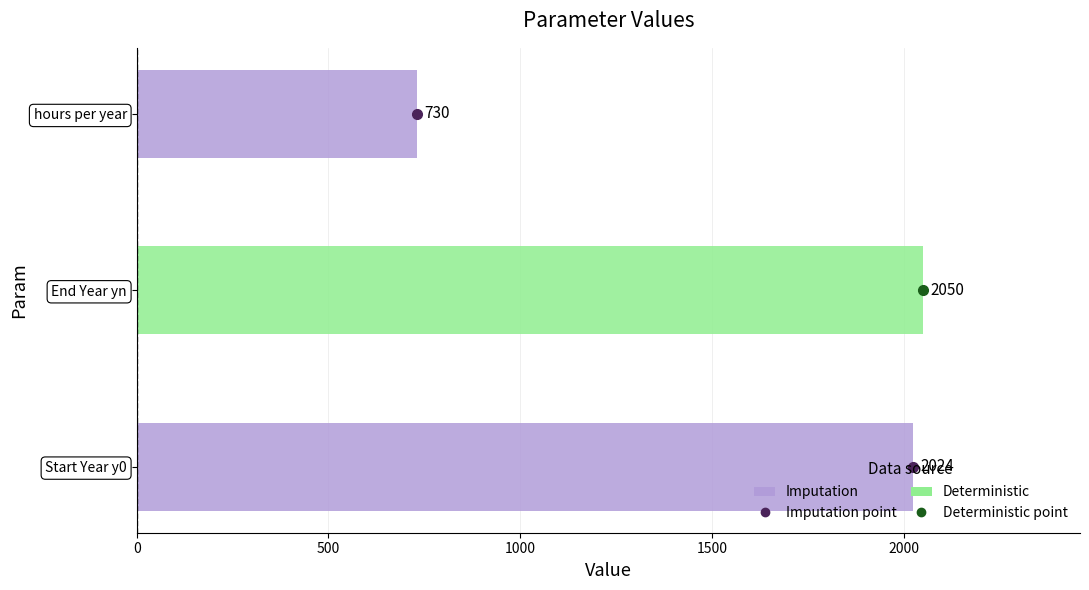

Which label corresponds to the smallest value in the chart?

hours per year